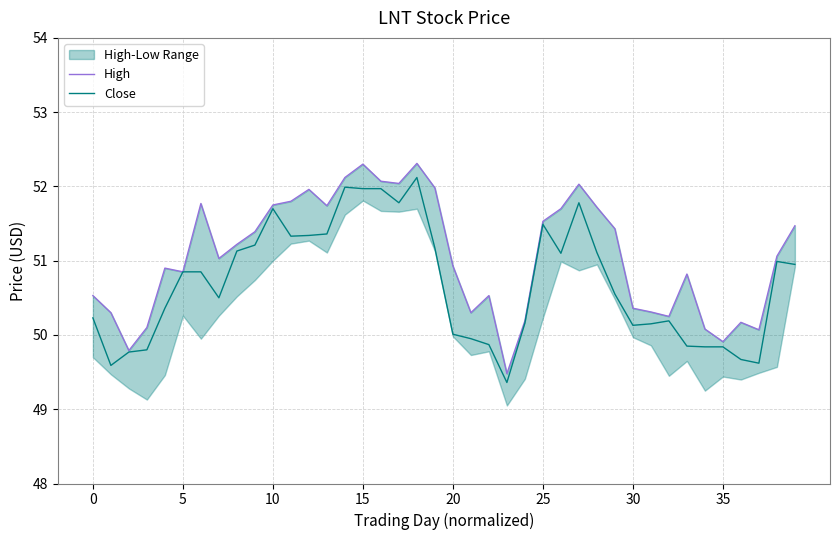

What is the difference between the maximum and minimum values in the Close series?

2.8